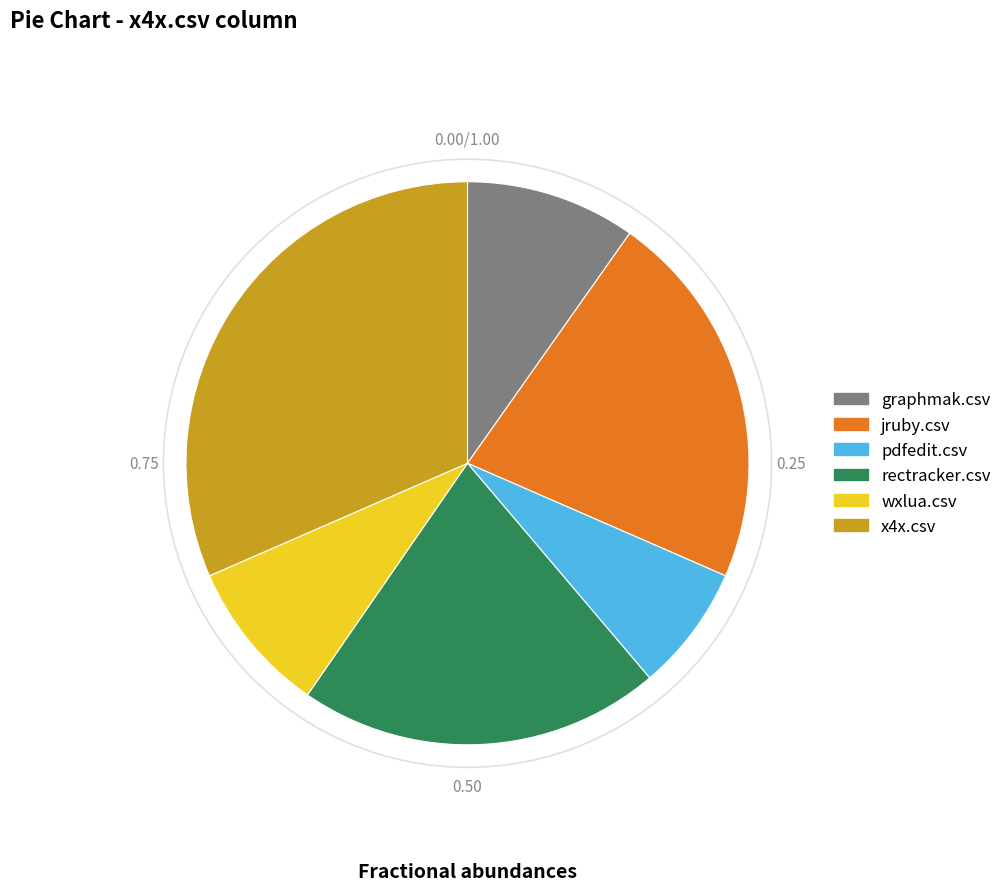

Combined, do jruby.csv and wxlua.csv account for over 50%?

No